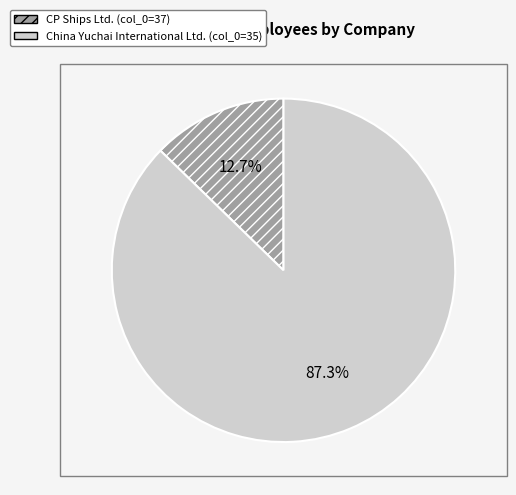

Does any single category account for the majority?

Yes